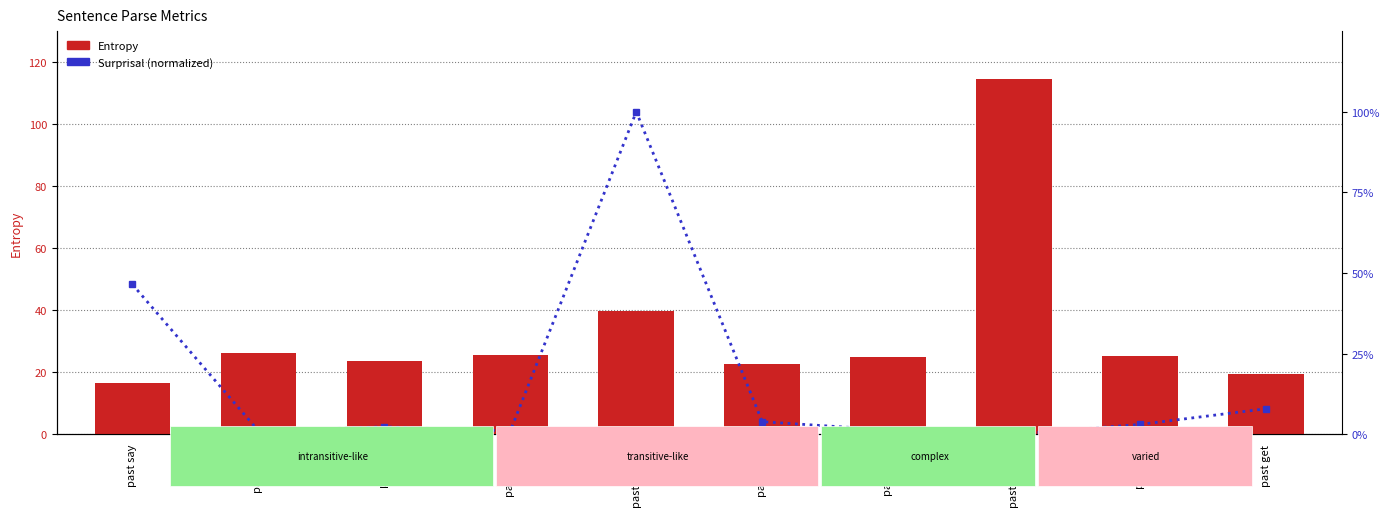

How many data points does each series have?

10